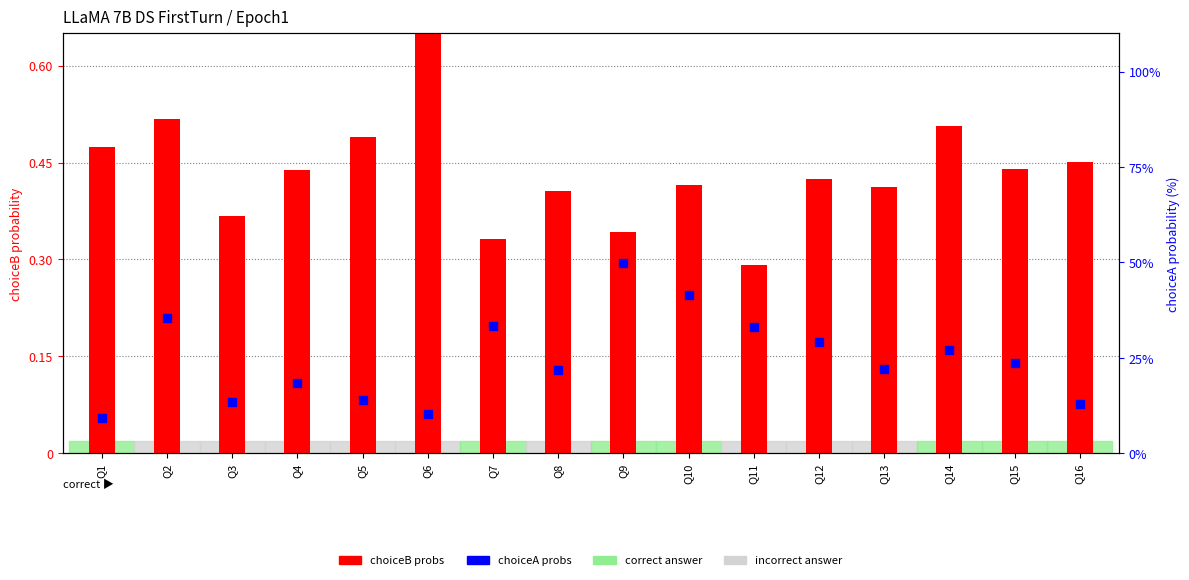

At how many categories does at least one series exceed 37?

2